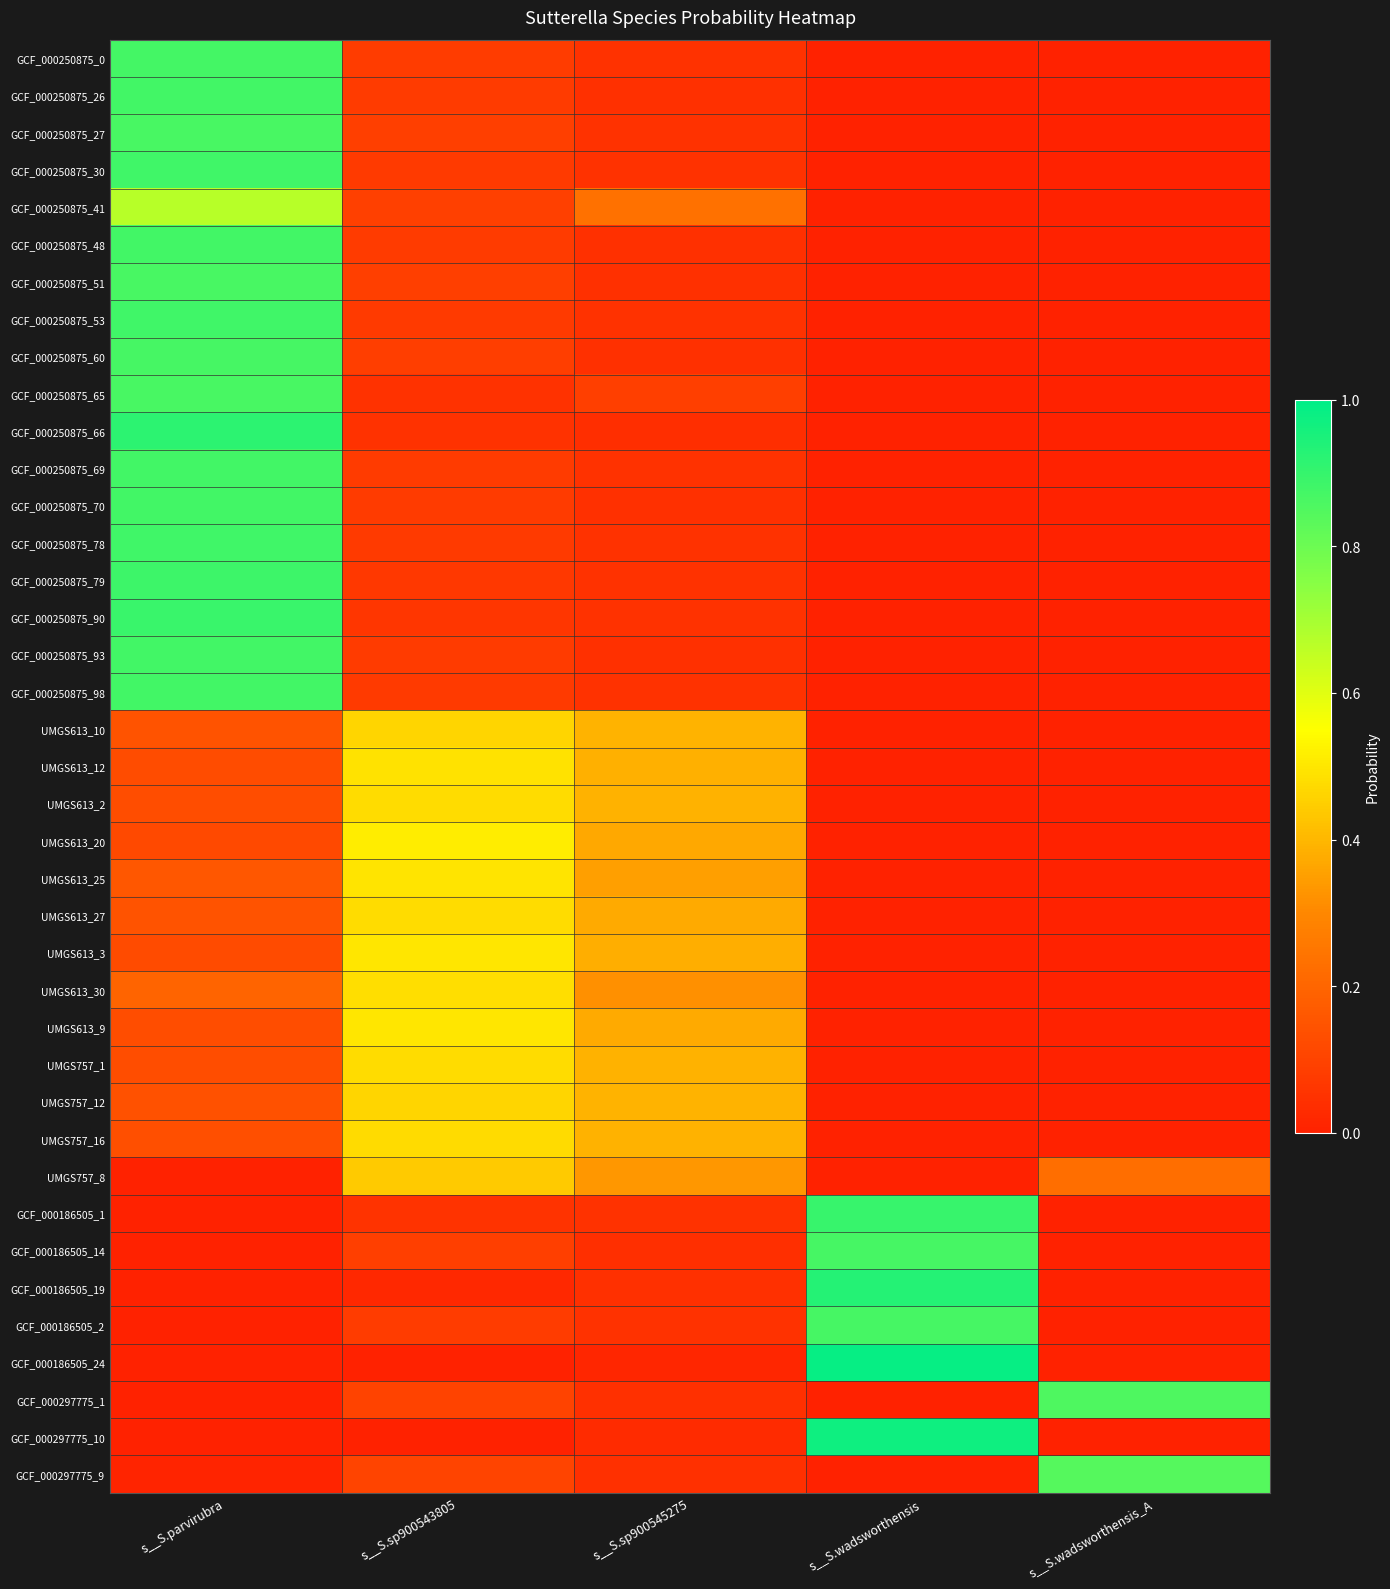

Between s__S.sp900543805 and s__S.wadsworthensis_A, which is larger?

s__S.sp900543805